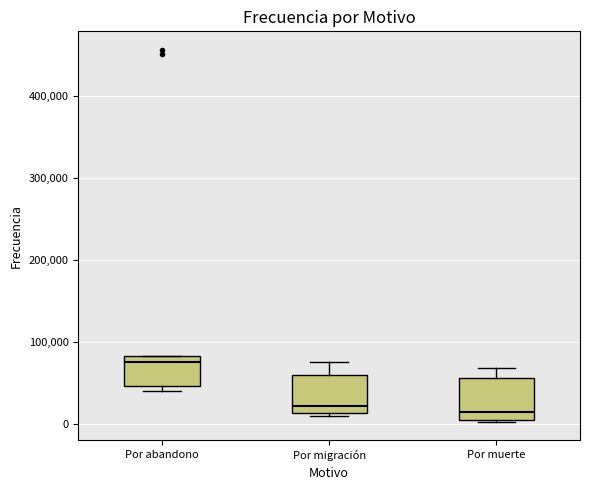

Reading left to right, read every box against the y-axis: the position of its median line, the range the box covers, and the ends of its whiskers. The values are not printed on the chart, so give them approximately, as read against the axis.

Por abandono: median 80000 (just below the box's upper edge), box 50000 to 80000, whiskers 40000 to 80000
Por migración: median 20000, box 10000 to 60000, whiskers 10000 (just below the box's lower edge) to 80000
Por muerte: median 10000 (just above the box's lower edge), box 10000 to 60000, whiskers 0 to 70000